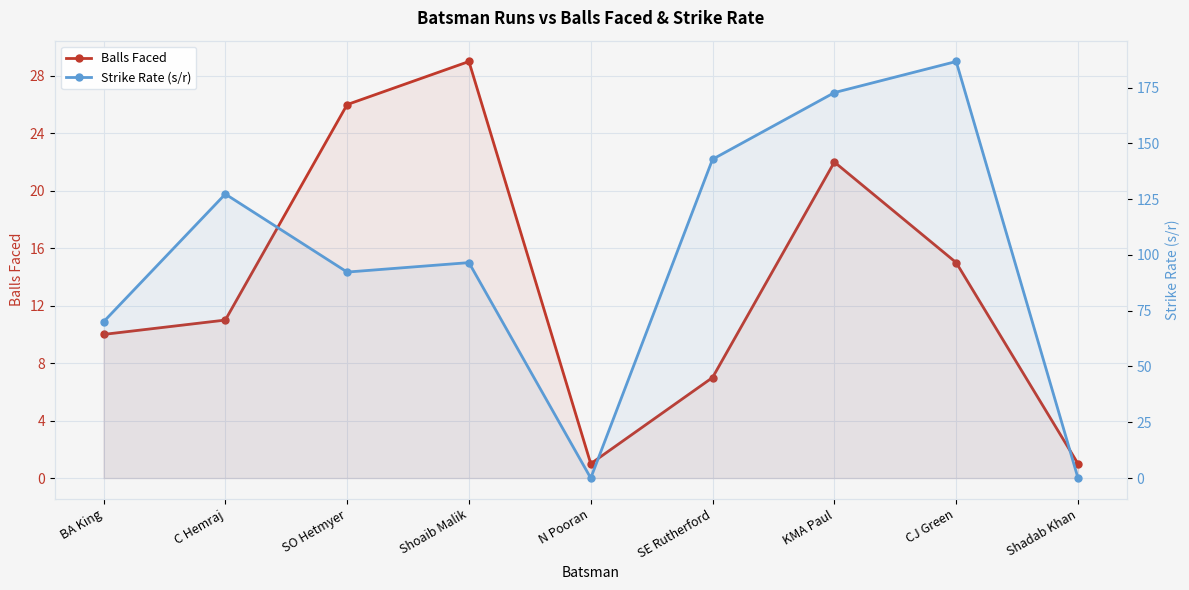

Which label corresponds to the largest value in the chart?

CJ Green